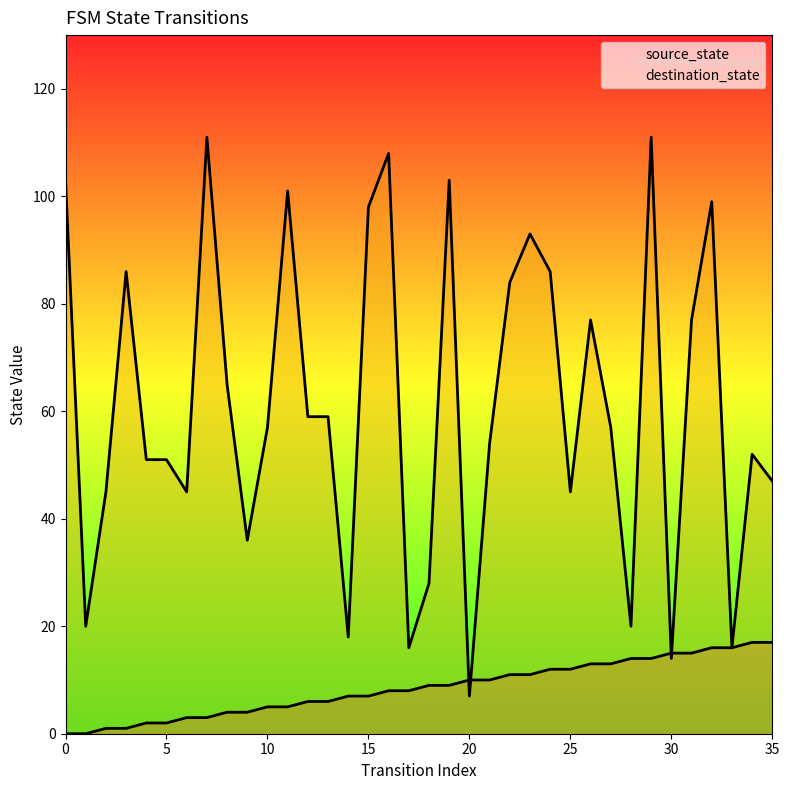

True or false: destination_state has more than 0 interior local peaks.

True